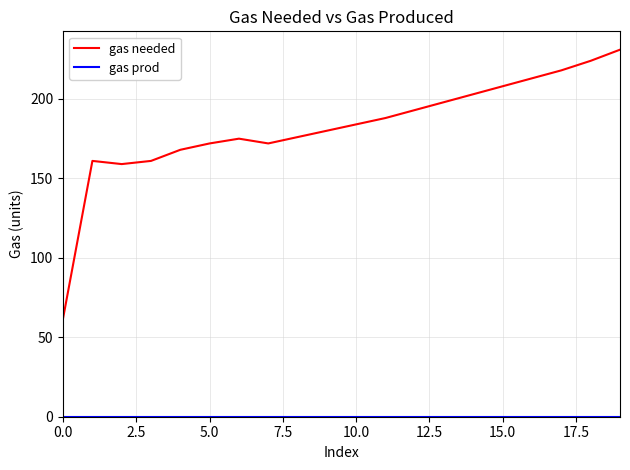

Which series has the widest spread of values?

gas needed